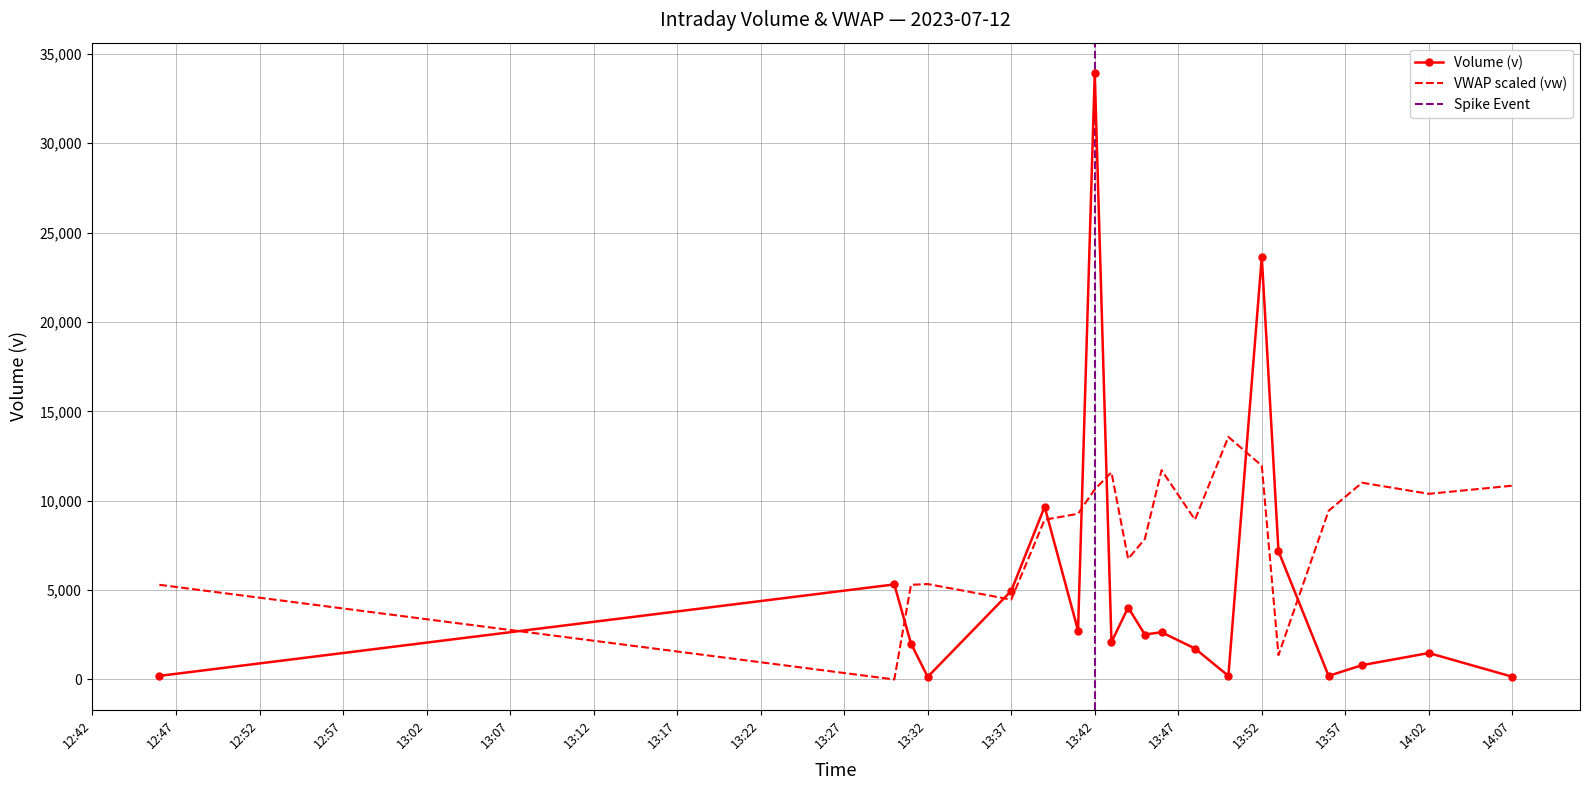

Which series has the widest spread of values?

v